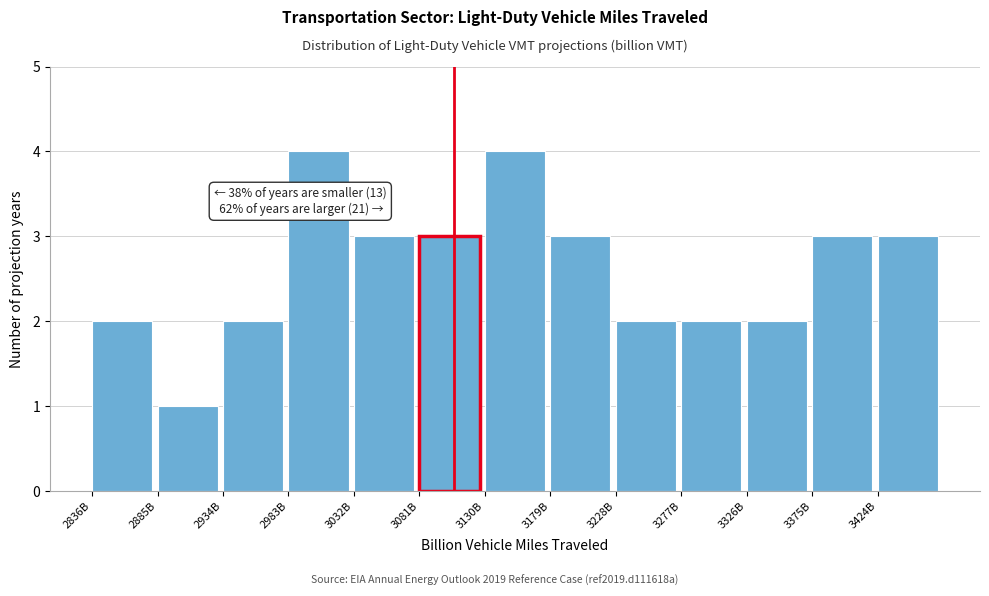

Reading right to left, extract all data points from this chart.

3424B=3	3375B=3	3326B=2	3277B=2	3228B=2	3179B=3	3130B=4	3081B=3	3032B=3	2983B=4	2934B=2	2885B=1	2836B=2